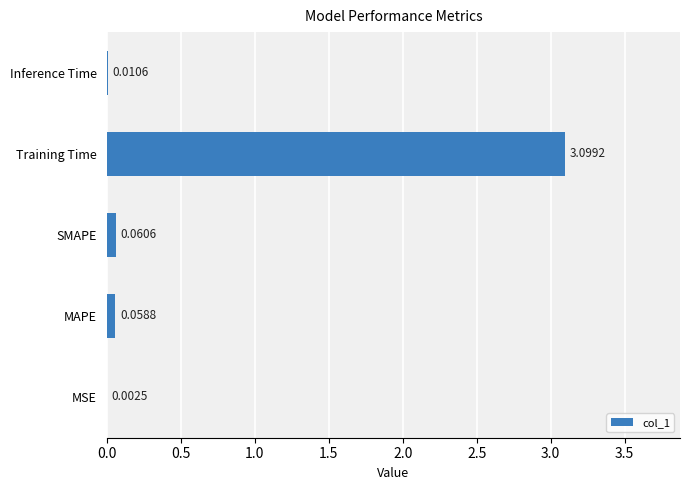

Which label corresponds to the largest value in the chart?

Training Time